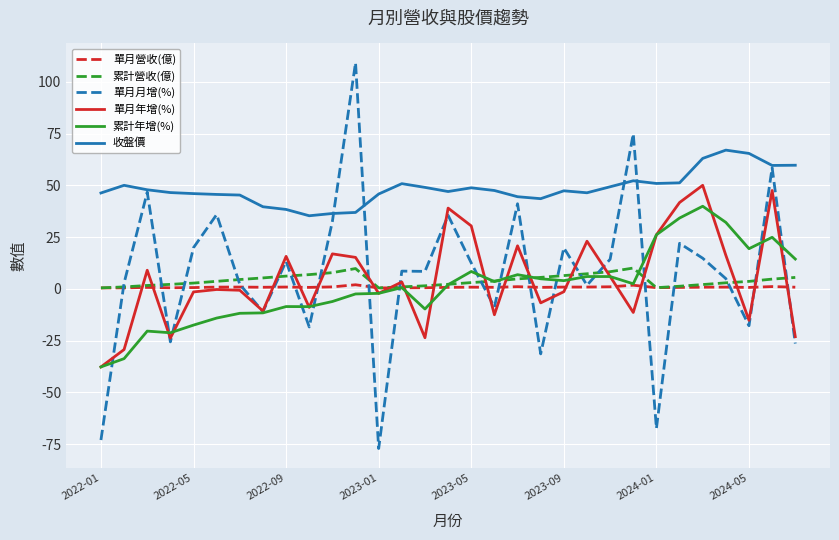

Which series has the widest spread of values?

單月月增(%)